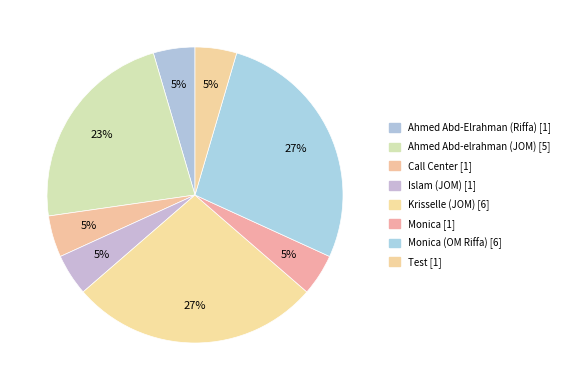

Rank the categories by value from lowest to highest.

Ahmed Abd-Elrahman (Riffa), Call Center, Islam (JOM), Monica, Test, Ahmed Abd-elrahman (JOM), Krisselle (JOM), Monica (OM Riffa)